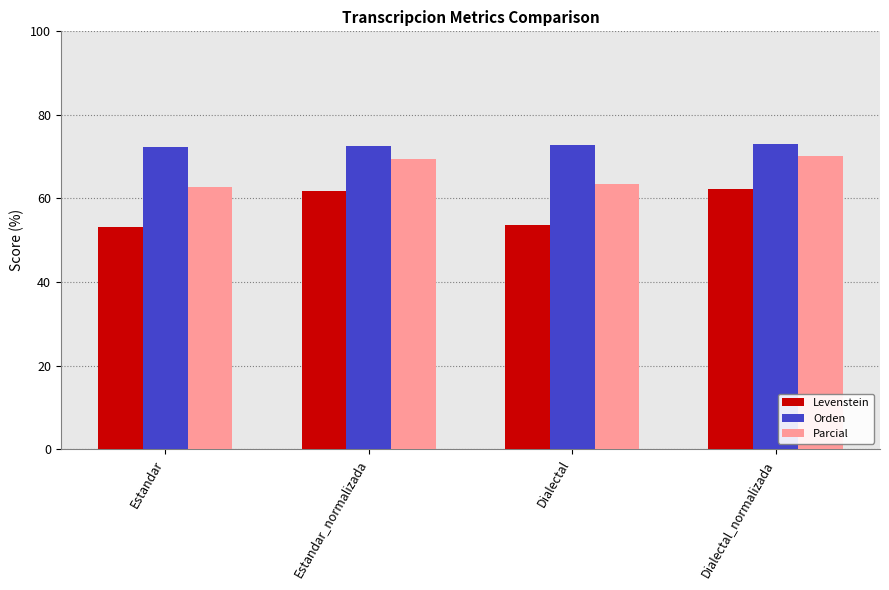

What is the label of the 2nd bar from the left?

Estandar_normalizada